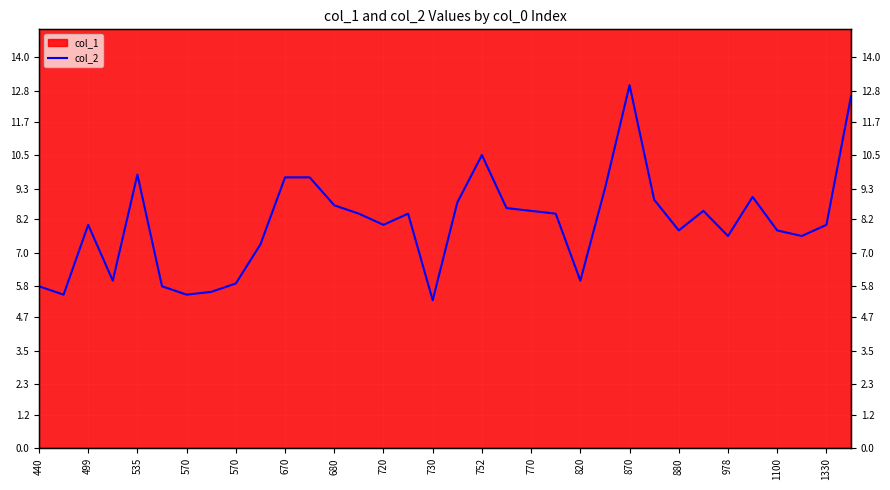

What is the difference between the maximum and second lowest values?

7.5